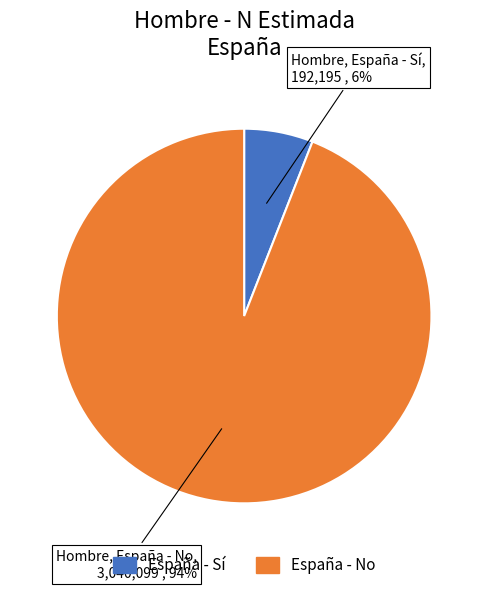

How many slices are in this pie chart?

2